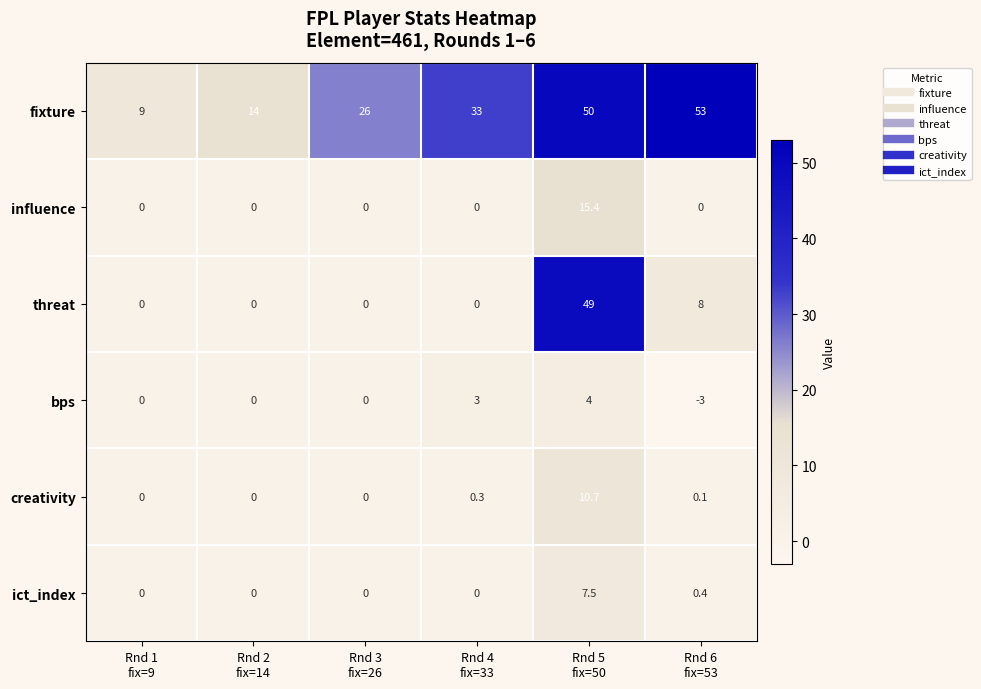

Which series has the largest total across all categories?

fixture